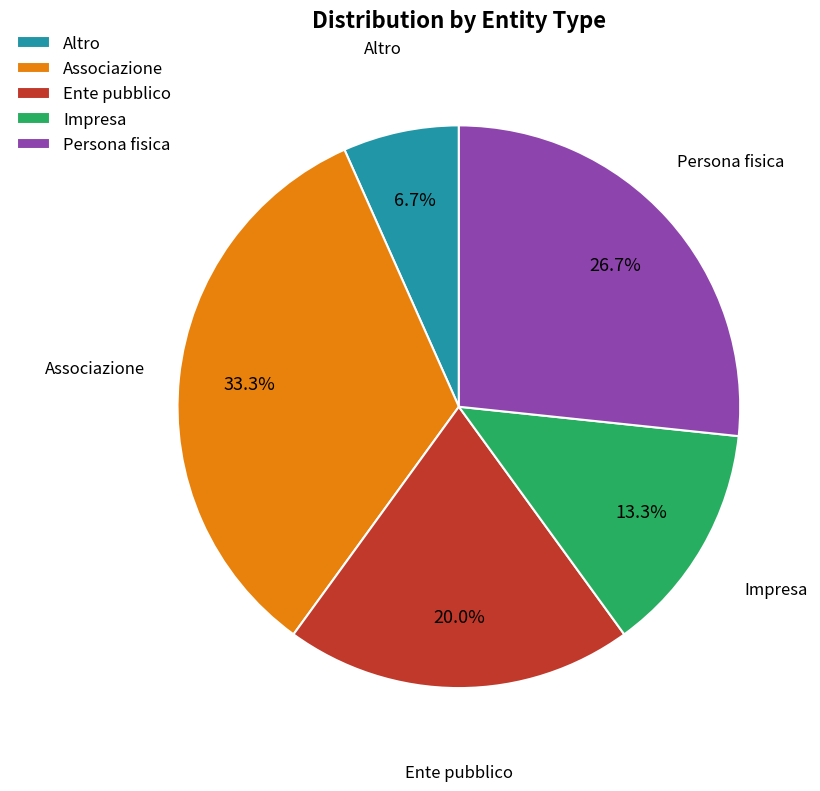

To the nearest percent, what is the average slice percentage?

20%